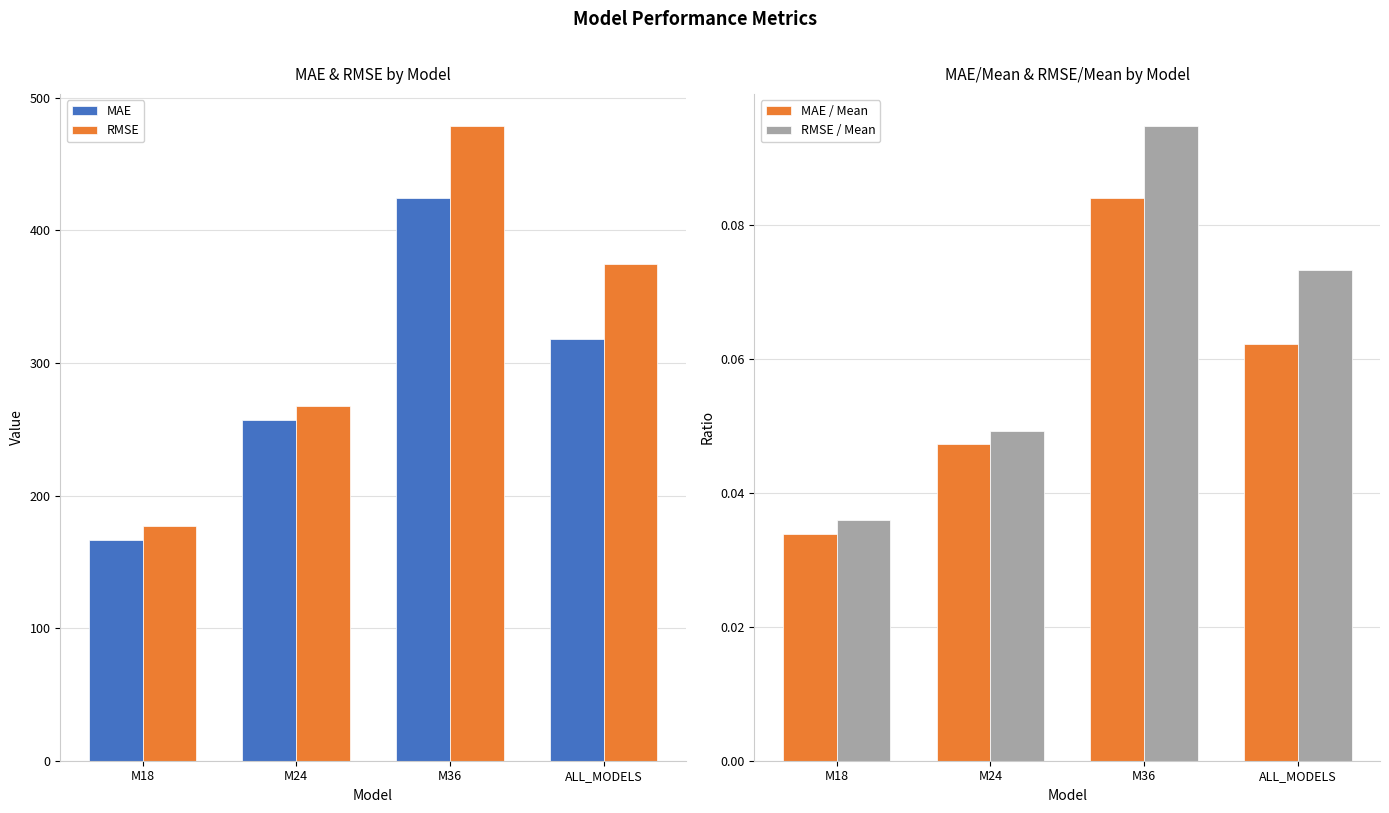

Which category has the lowest value in the MAE series?

M18